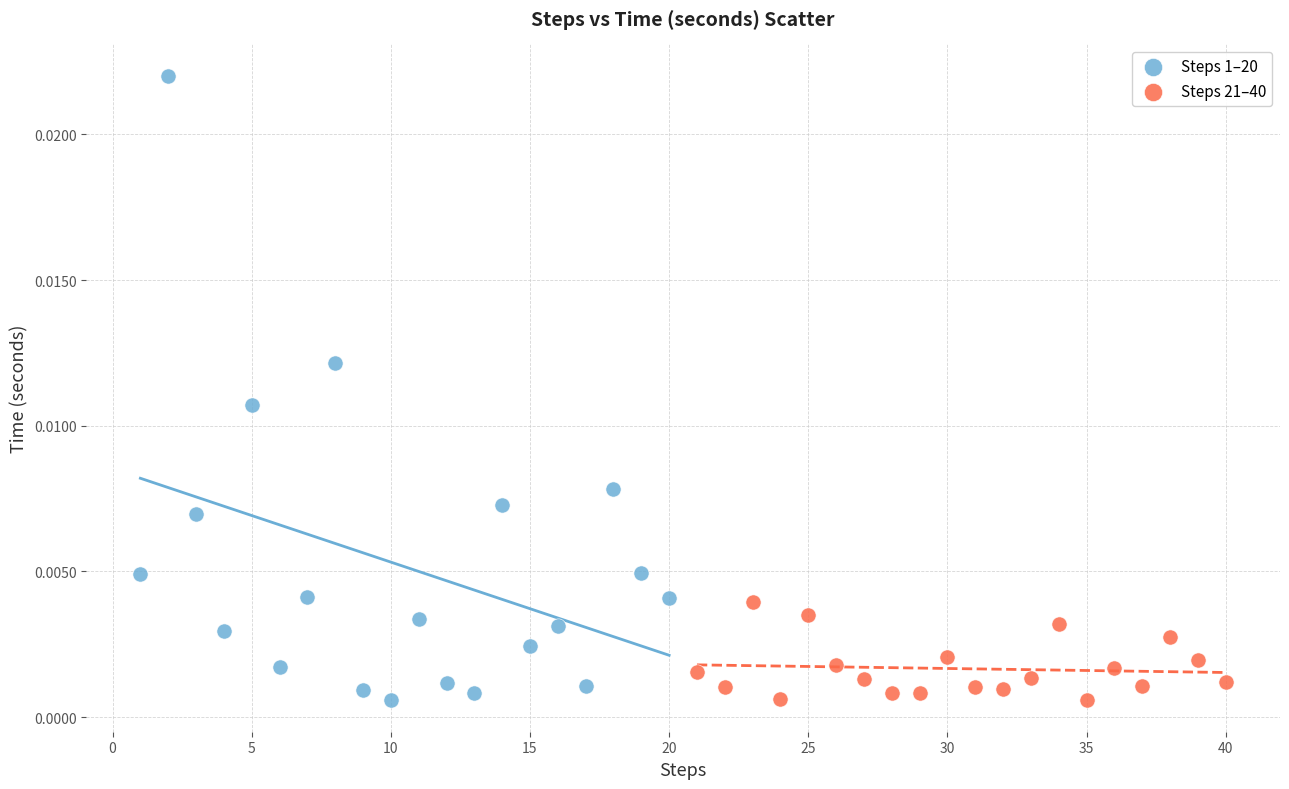

What are all the series names shown in the legend?

Steps 1–20, Steps 21–40